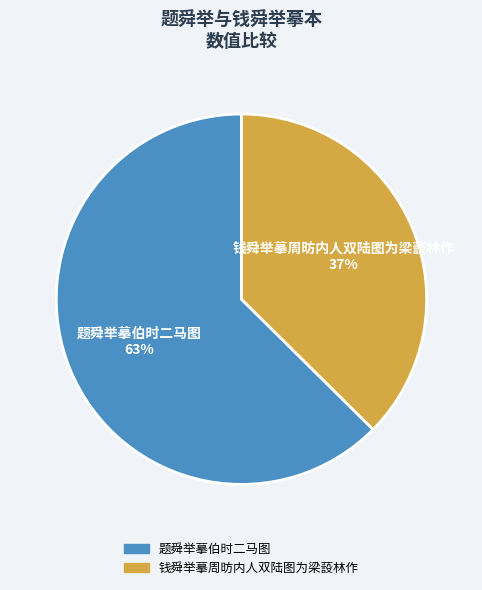

Is 钱舜举摹周昉内人双陆图为梁蔎林作 the majority of the pie?

No